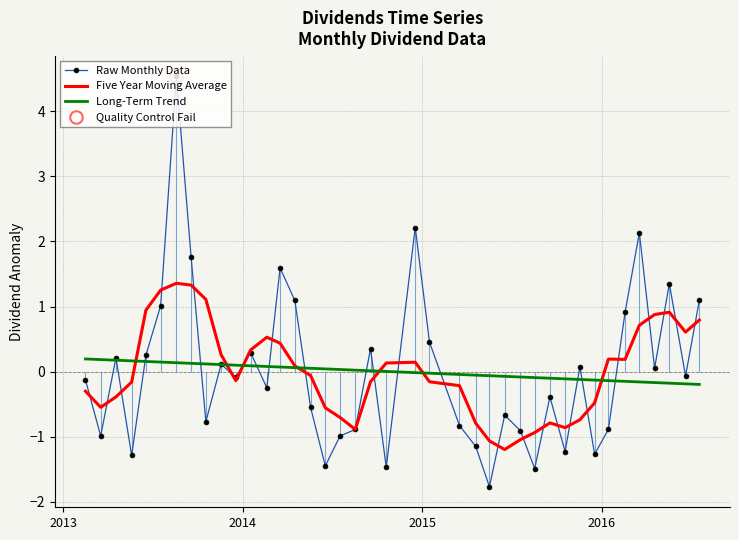

How many interior local valleys does the Raw Monthly Data series have?

13